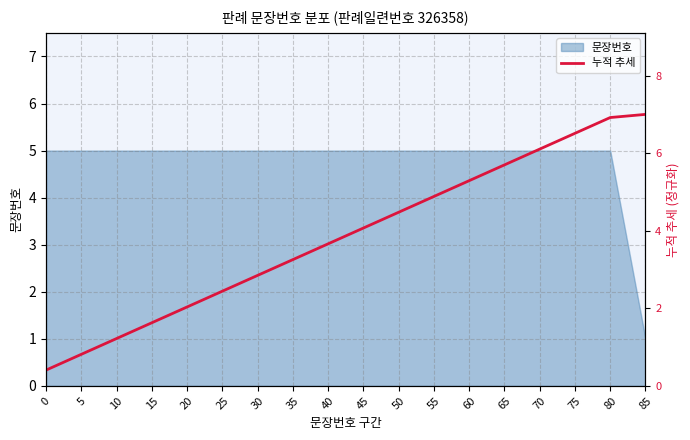

How many data points are above 4?

9